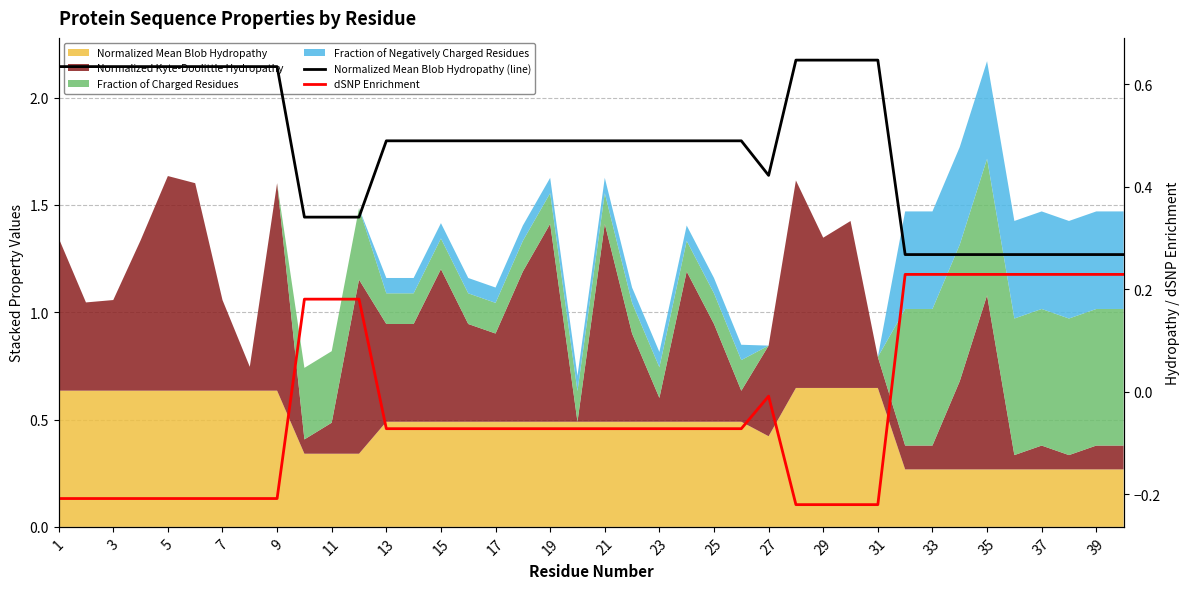

What is the sum of the dSNP Enrichment values at 29 and 25?

-0.3